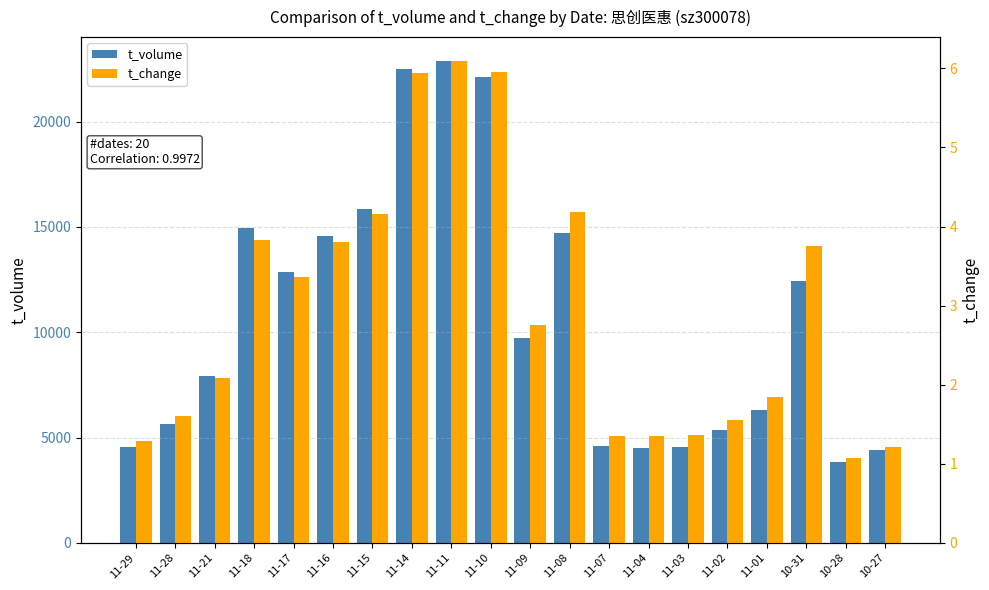

Which series has the largest total across all categories?

t_volume